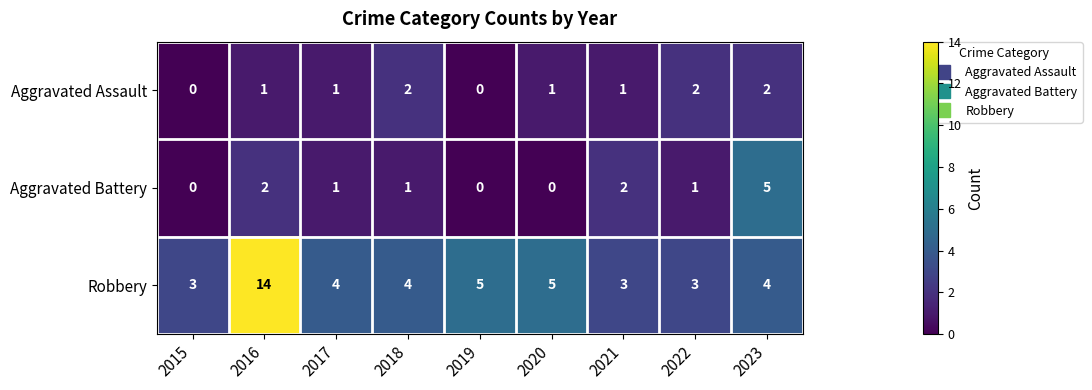

List the series in order of their peak value, lowest first.

Aggravated Assault, Aggravated Battery, Robbery